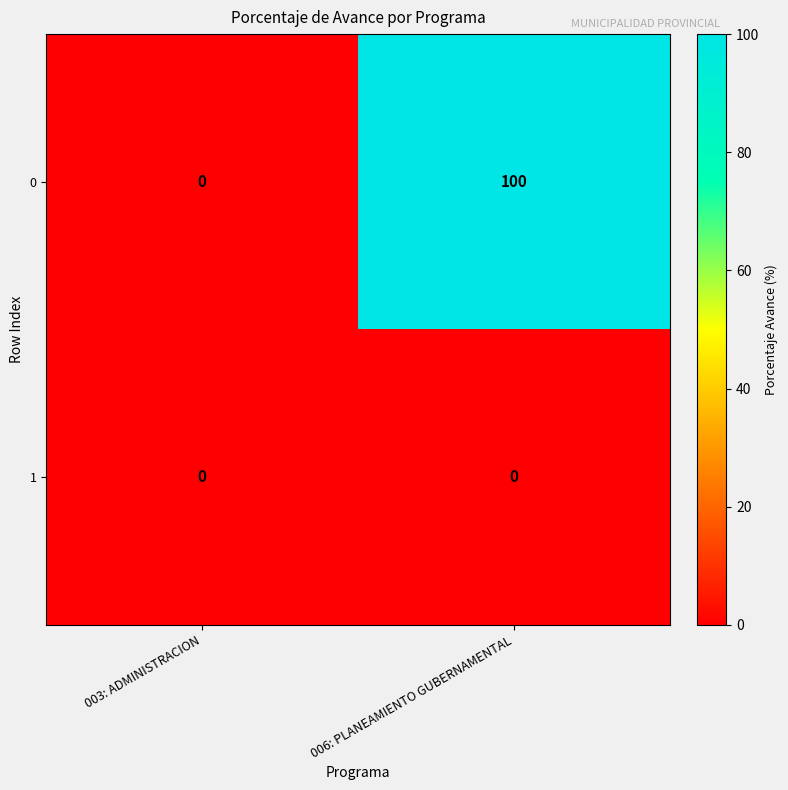

What is the difference between the highest and lowest values at 006: PLANEAMIENTO GUBERNAMENTAL?

100